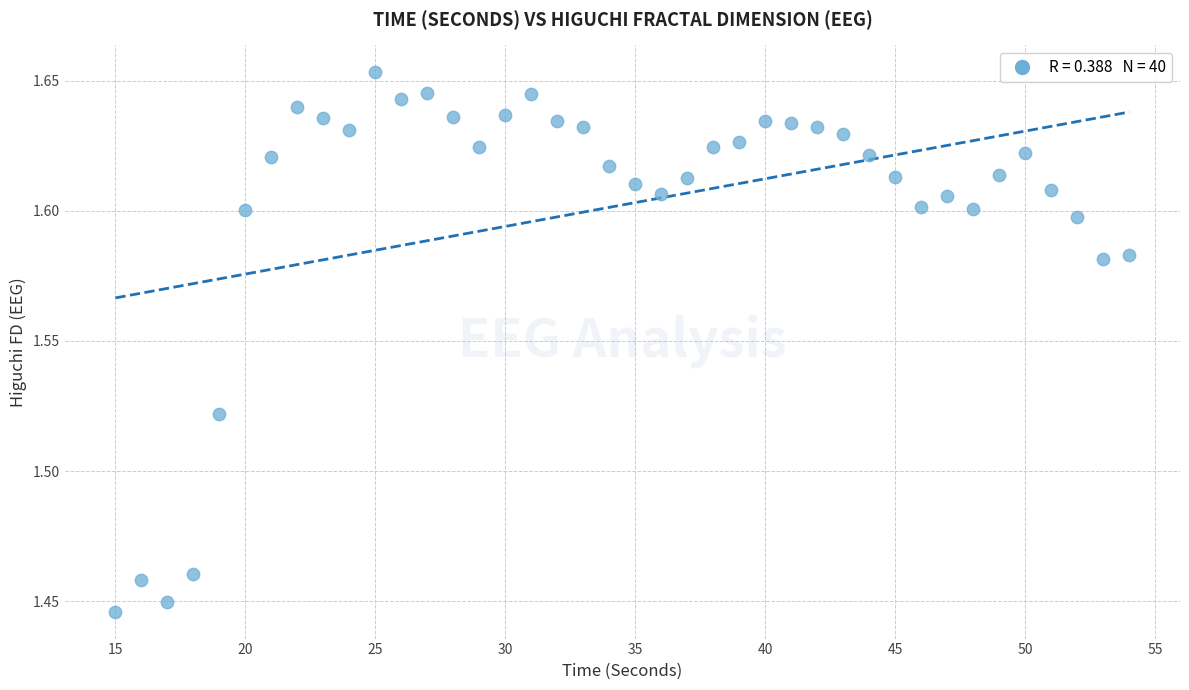

What is the range of X values (max minus min)?

39.0